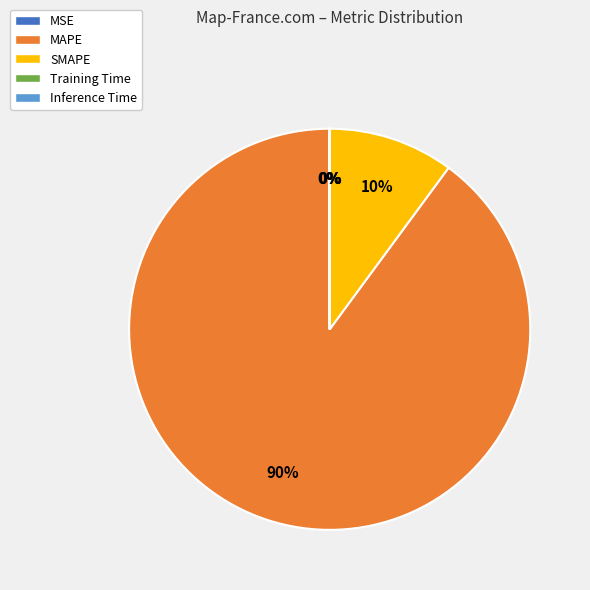

To the nearest percent, what is the difference between the largest and smallest slice percentages?

90%